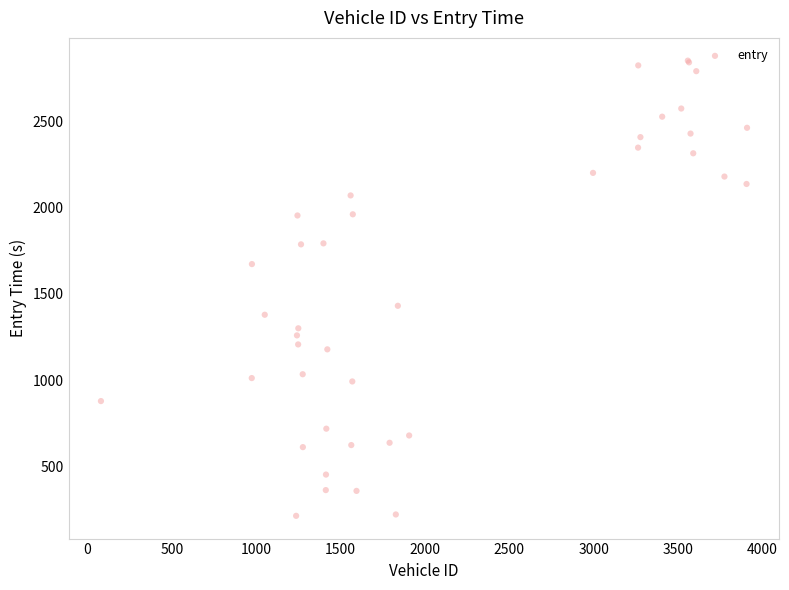

What Y value in the scatter plot is closest to 1532?

1431.0